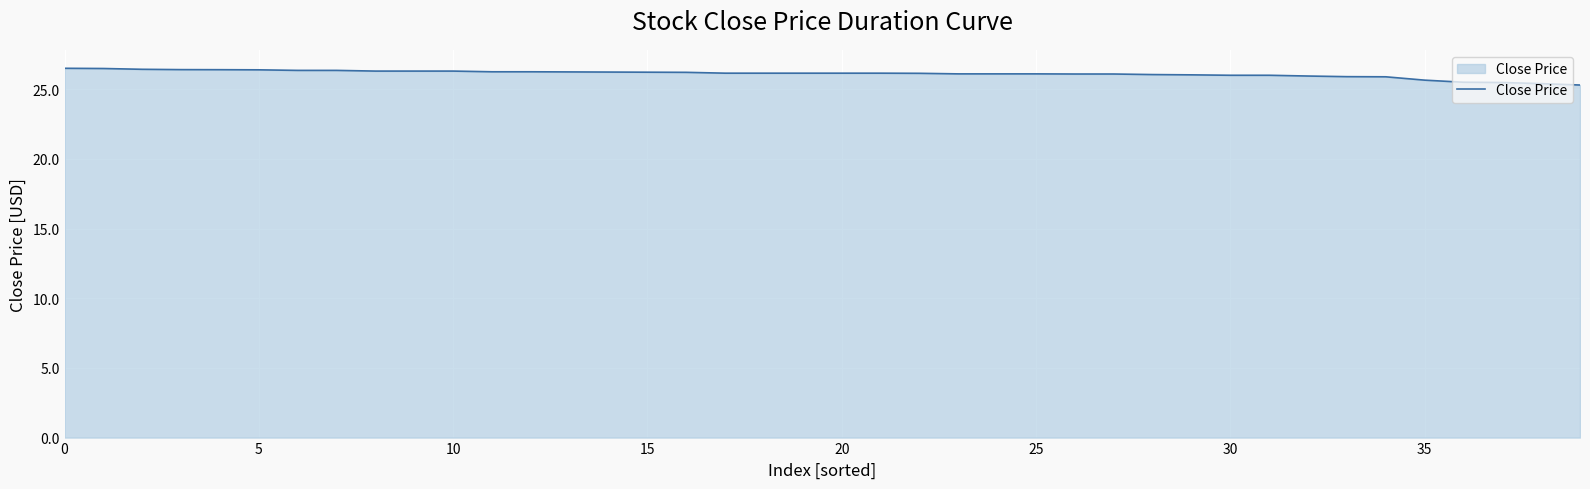

What is the greatest value displayed?

26.5